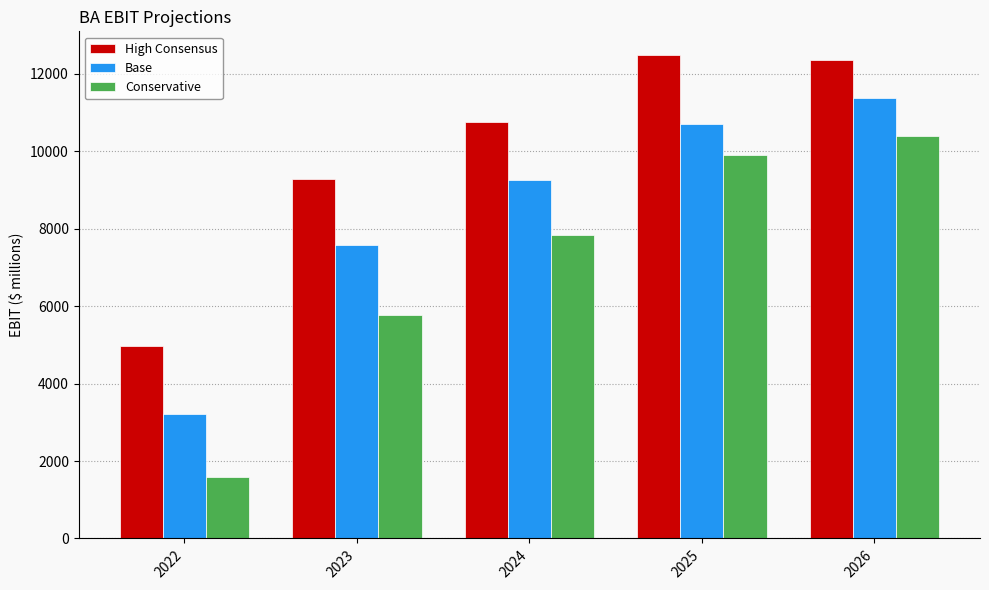

Between 2022 and 2023, which series saw the biggest shift?

Base